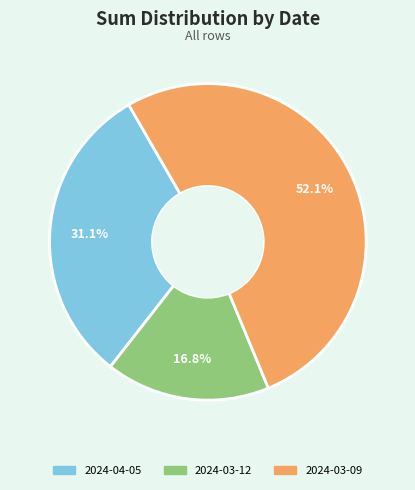

Is there a majority slice in this chart?

Yes